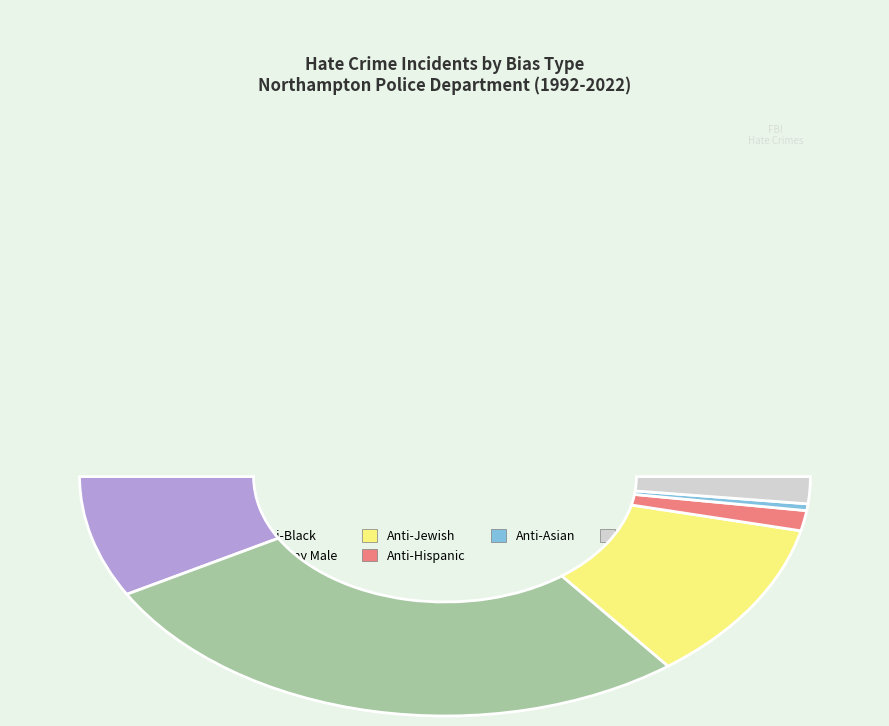

True or false: Anti-Jewish accounts for 33% of the total.

False